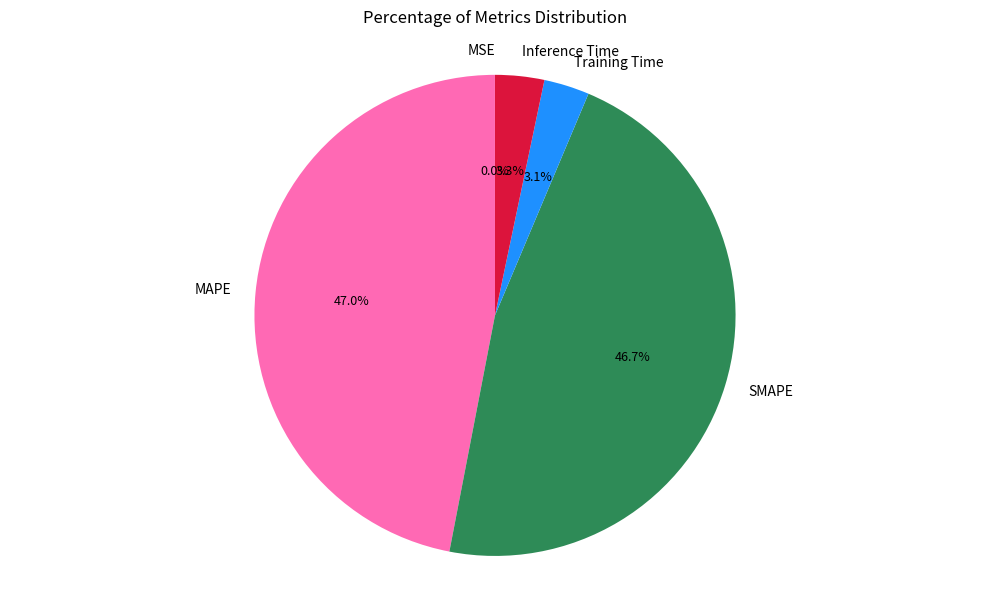

How much of the chart is everything except MAPE?

53.0%